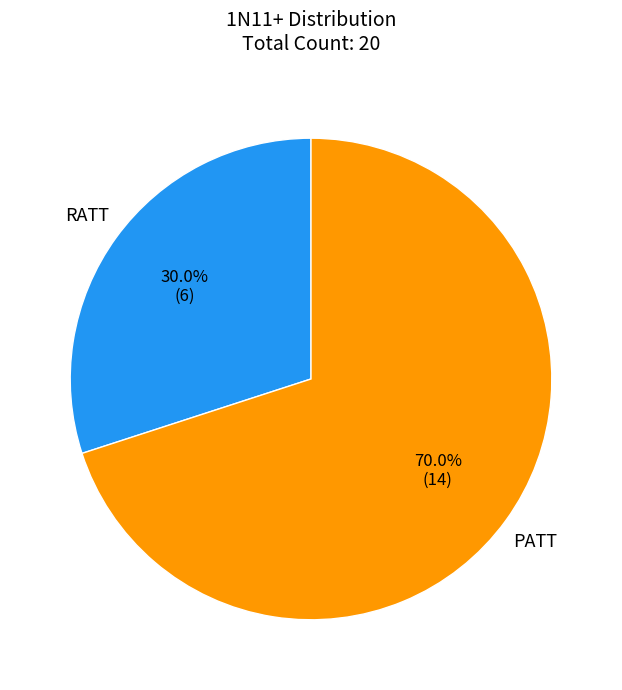

Is there any slice that represents more than half of the pie?

Yes